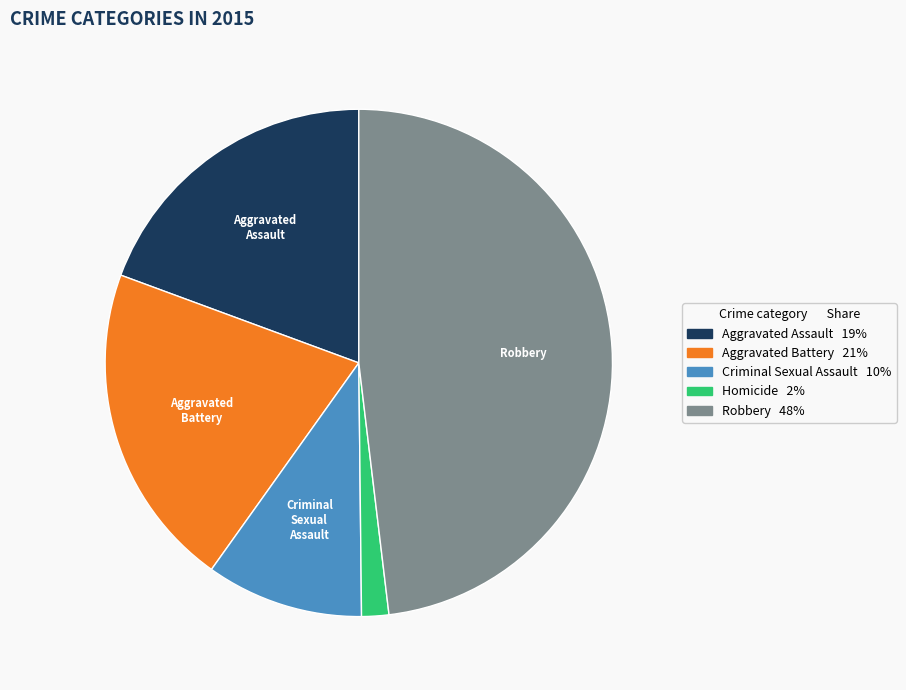

What is the largest slice in the pie chart?

Robbery